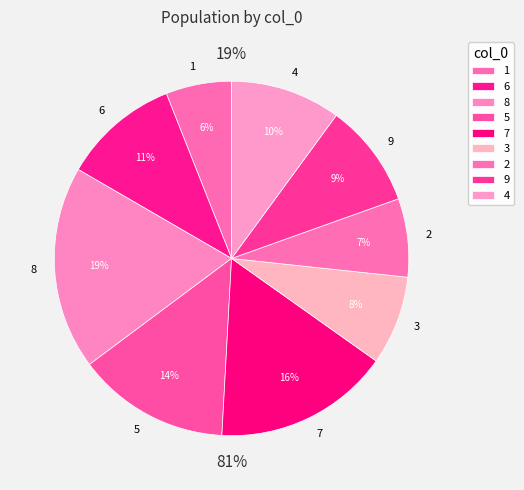

Which category has the smallest portion of the pie?

1